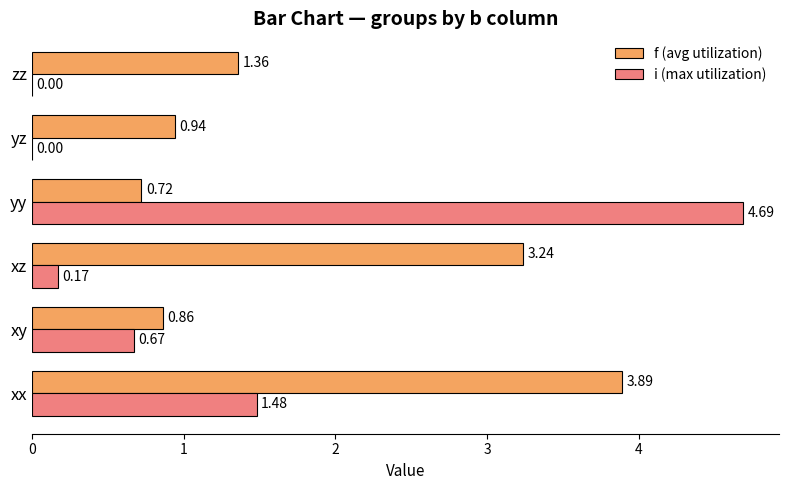

How many categories are shown in the chart?

6